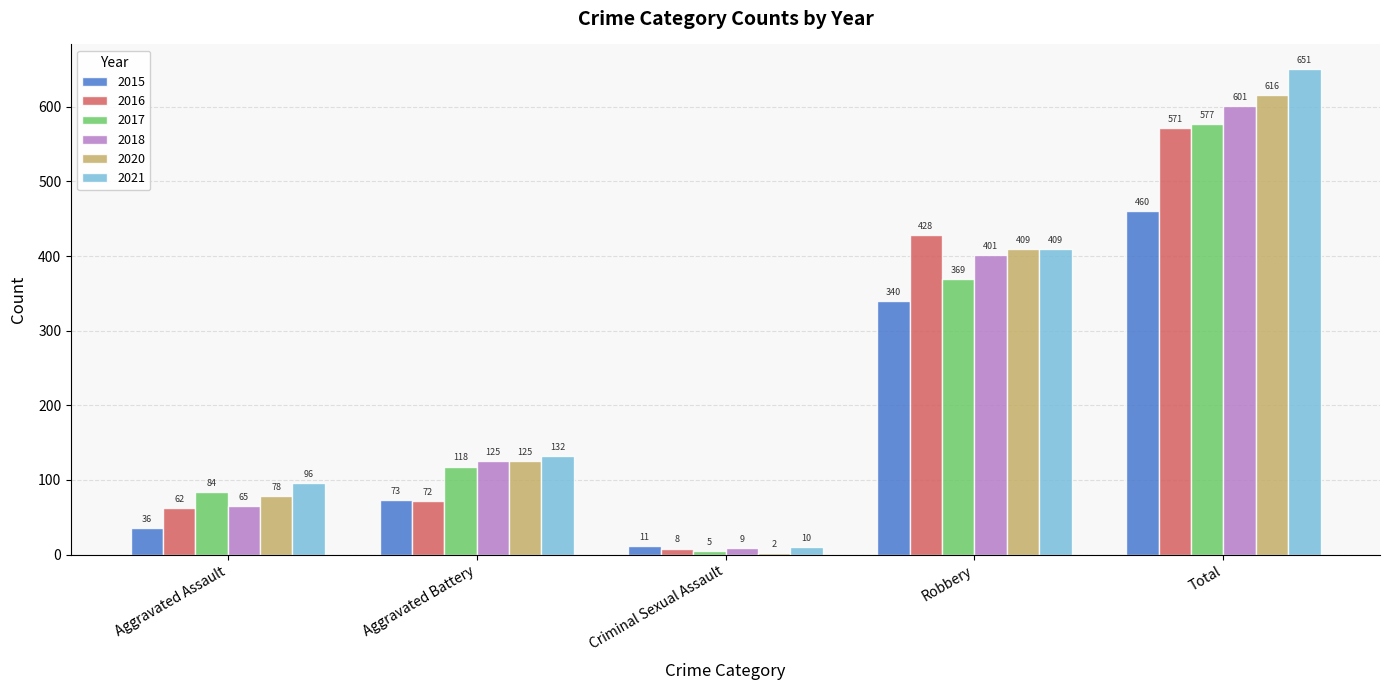

Which series has the largest range (max minus min)?

2021